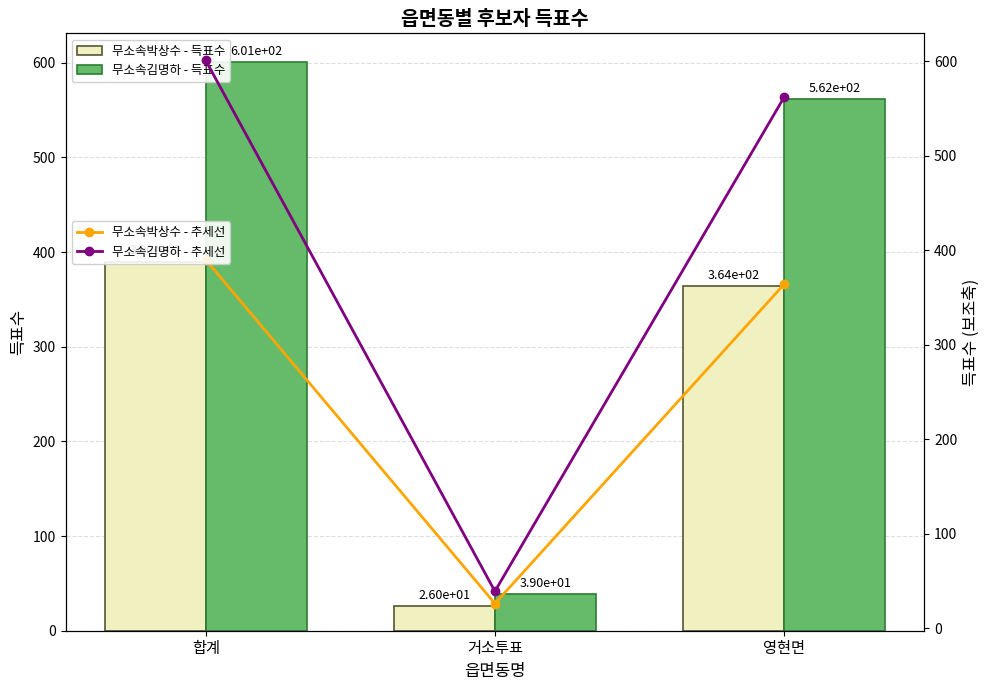

List the series in order of their peak value, lowest first.

무소속박상수 - 득표수, 무소속박상수 - 추세선, 무소속김명하 - 득표수, 무소속김명하 - 추세선